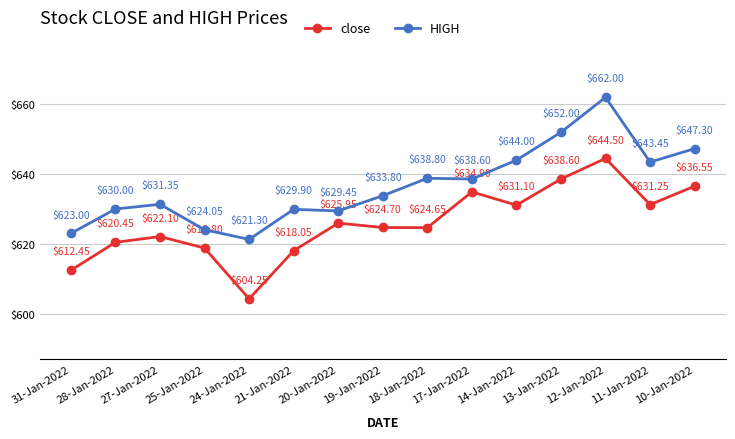

In close, how many points are higher than both neighbors (excluding endpoints)?

4